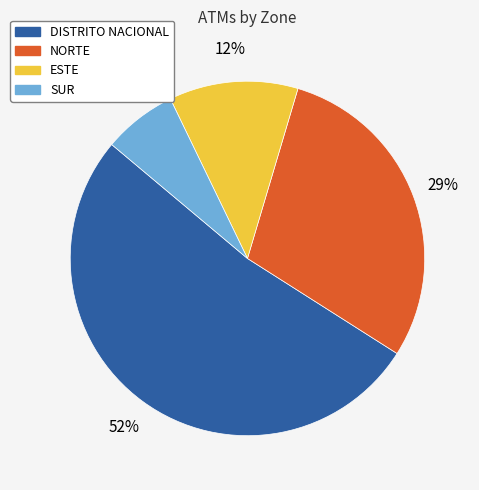

Is the sum of DISTRITO NACIONAL and SUR greater than half?

Yes